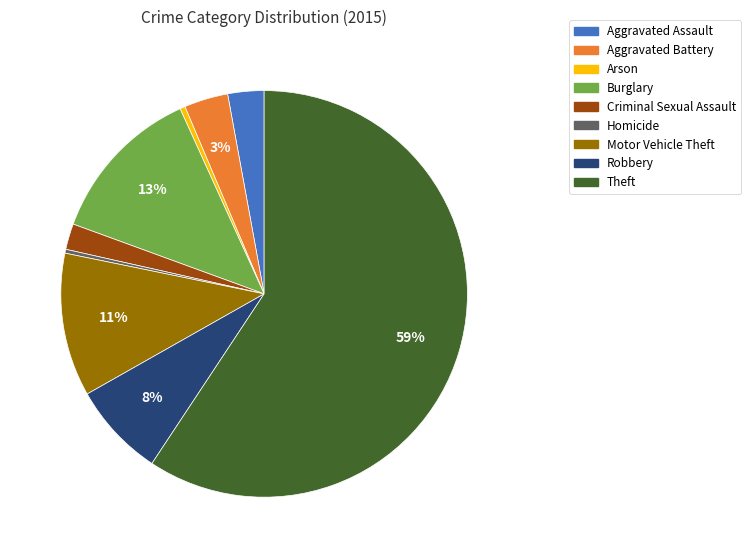

What percentage is the Motor Vehicle Theft slice, to the nearest percent?

11%